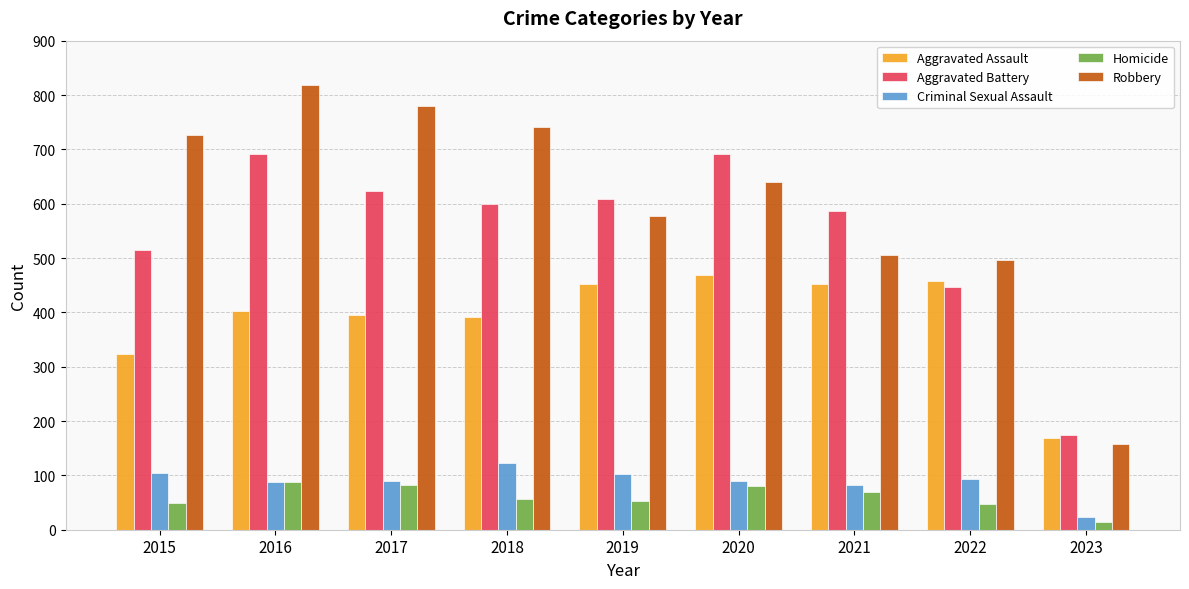

What is the average value of the Homicide series?

60